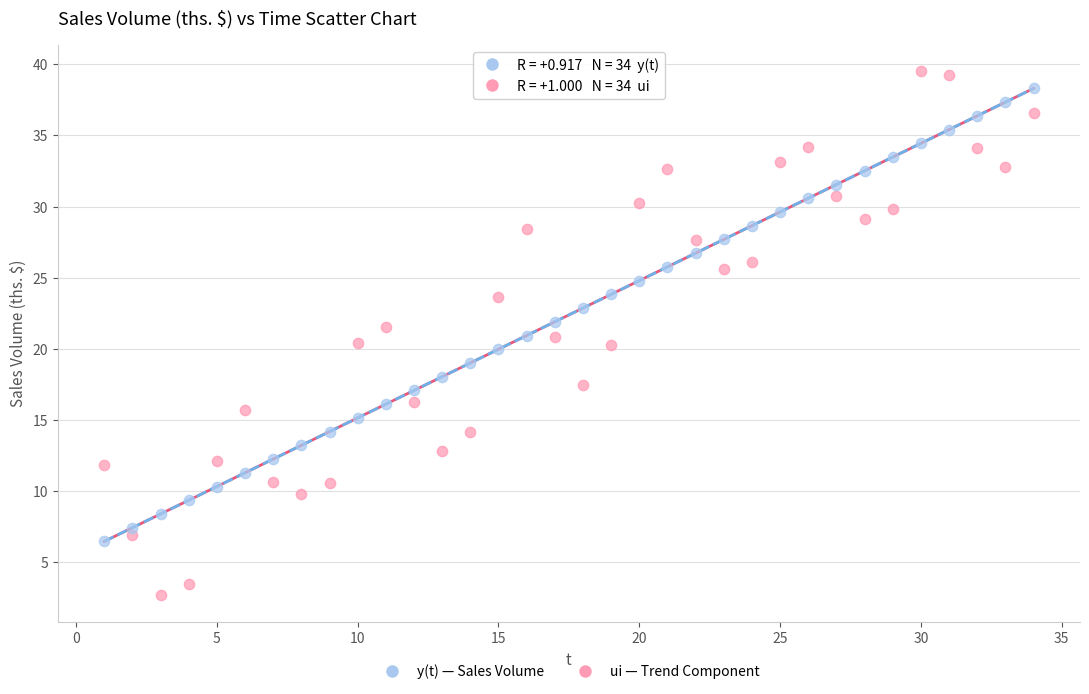

Which series reaches the minimum Y coordinate?

y(t) — Sales Volume